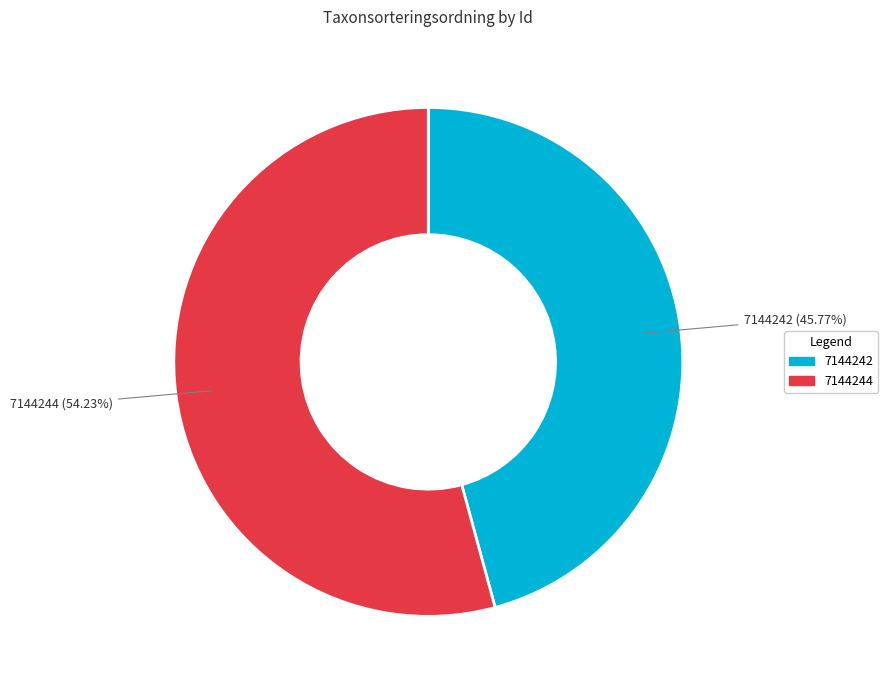

Is it true that 7144244 is 54% of the pie?

True